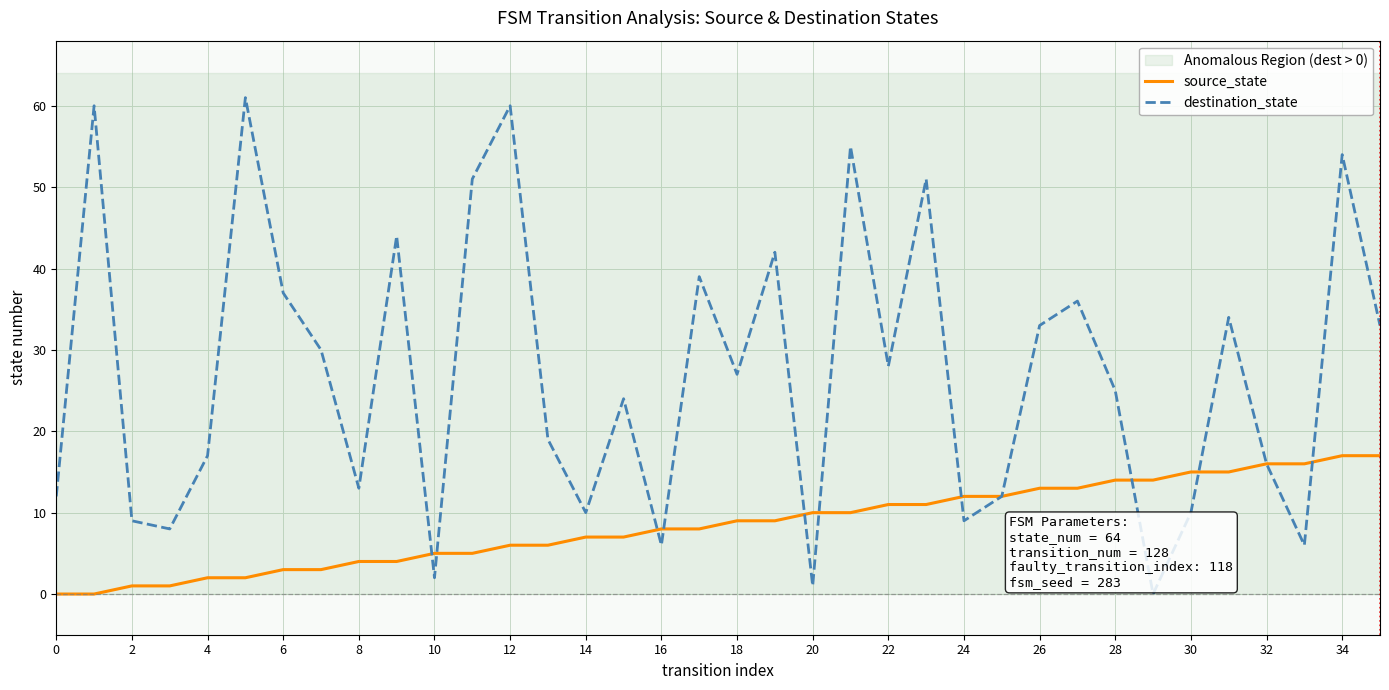

True or false: destination_state has a value of 54 at 34.

True